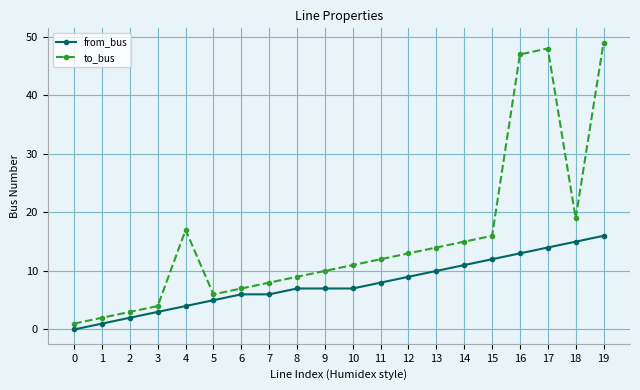

Which series has the widest spread of values?

to_bus